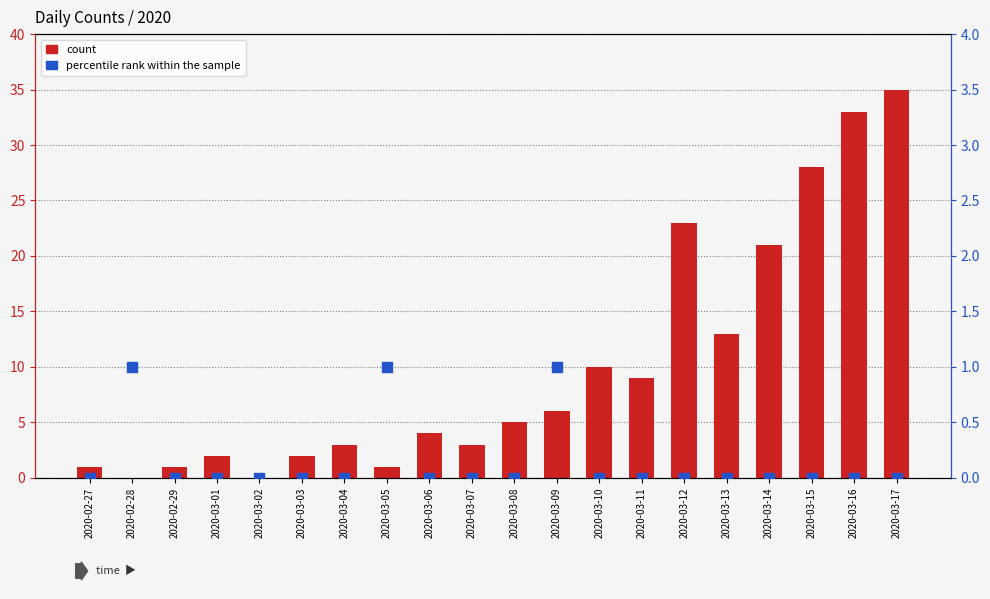

Which series has the widest spread of Y values?

count